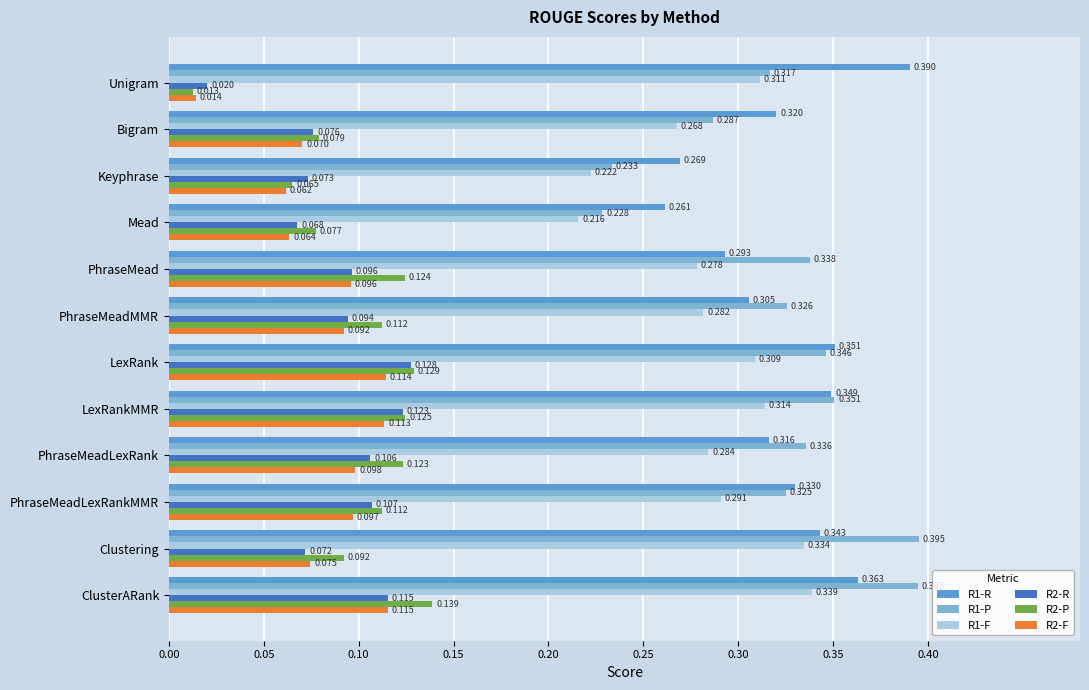

Where is R1-P nearest to the value 0?

Mead